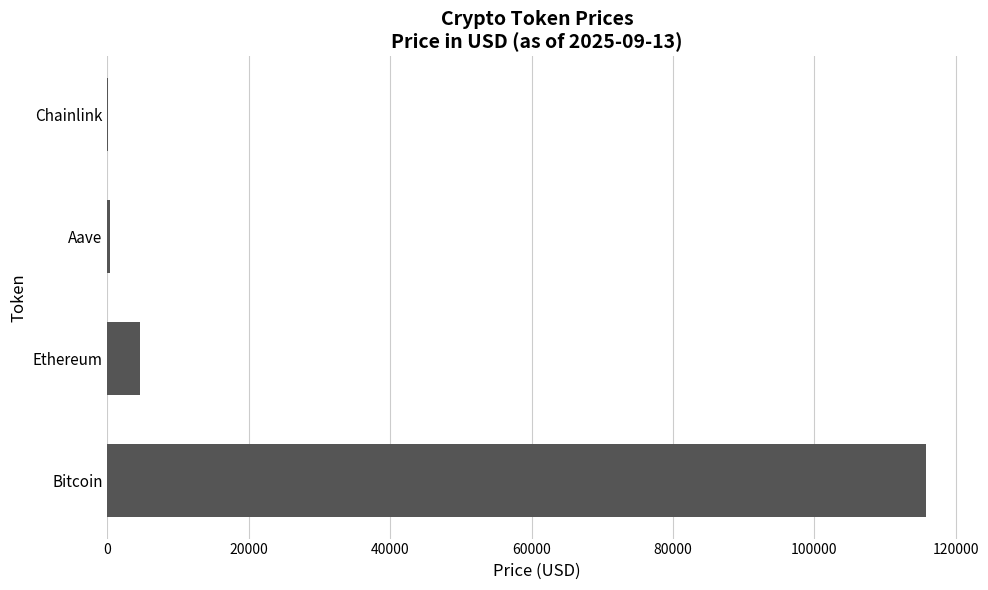

Are the bars horizontal?

Yes